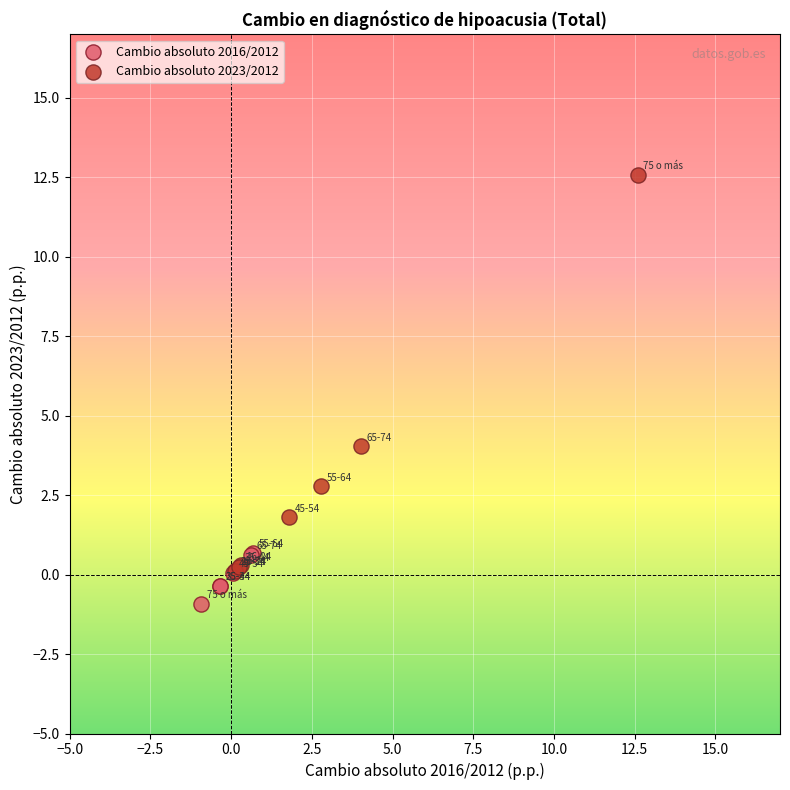

Which series has the largest Y range (max minus min)?

Cambio absoluto 2023/2012